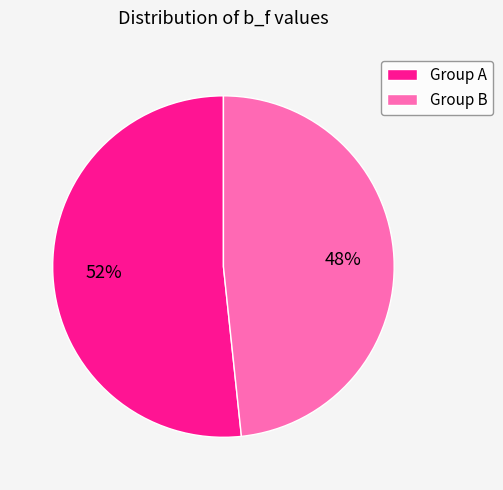

How many segments does this pie chart have?

2